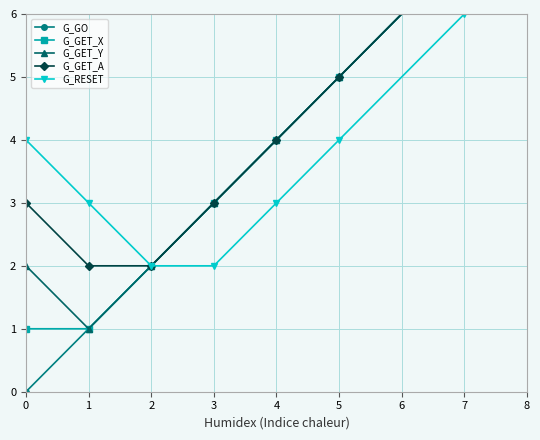

True or false: G_GET_A and G_GET_X cross at least once.

False